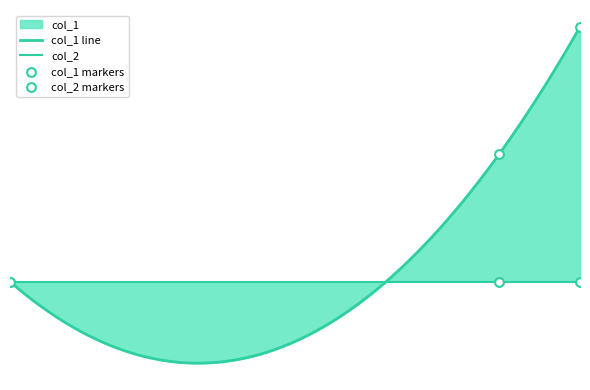

What is the change in value from 1584990858 to 1589904940?

+1